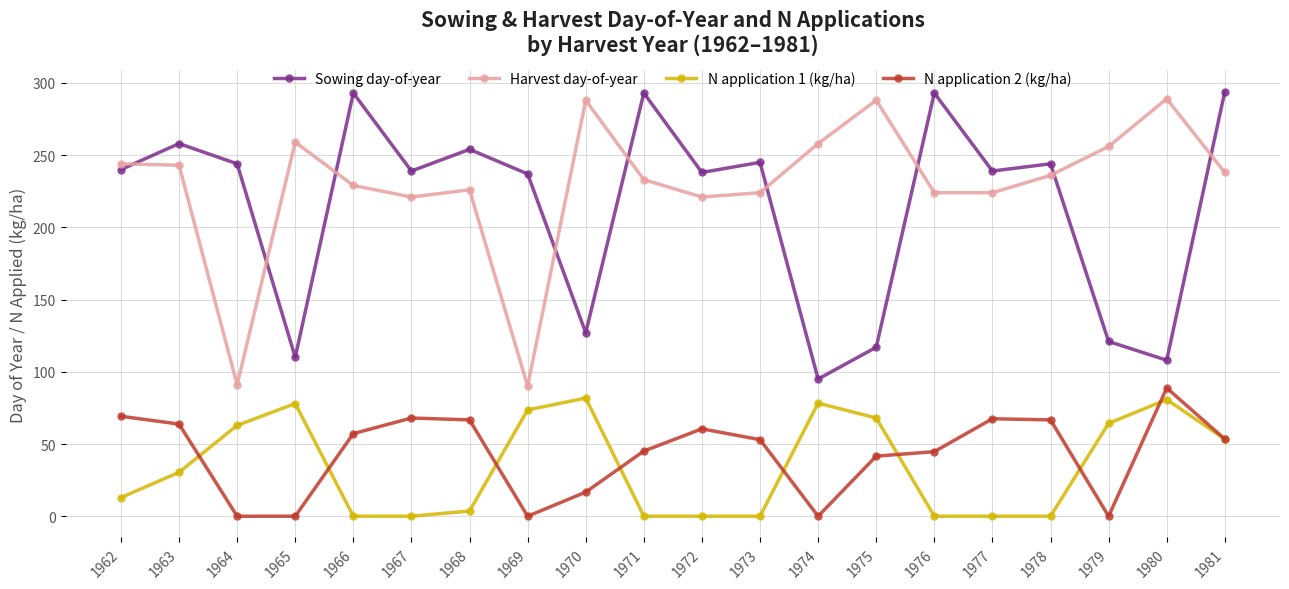

Which series ends up on top after the final intersection of Sowing day-of-year and Harvest day-of-year?

Sowing day-of-year